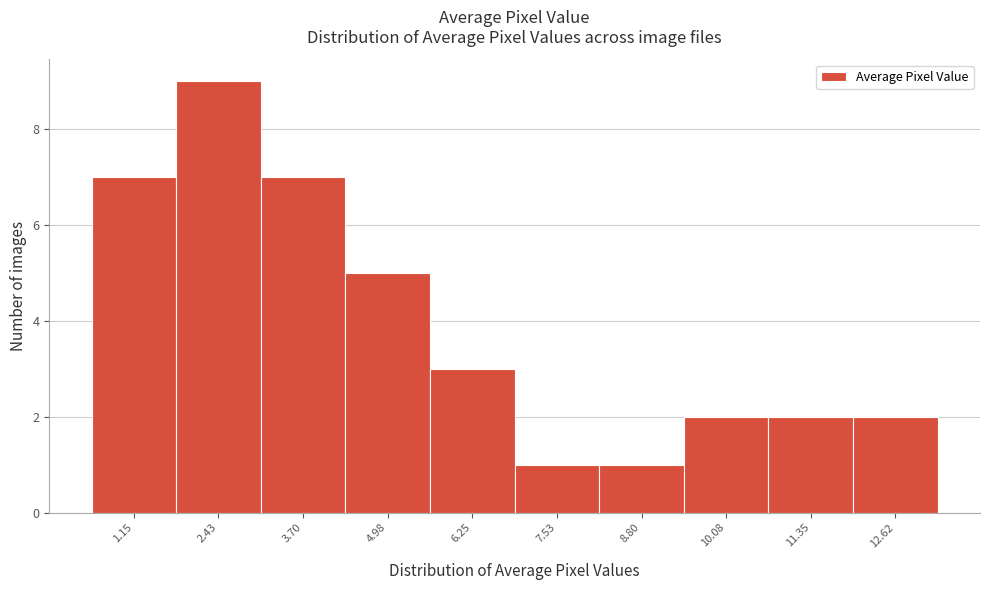

Reading left to right, extract all data points from this chart.

7	9	7	5	3	1	1	2	2	2